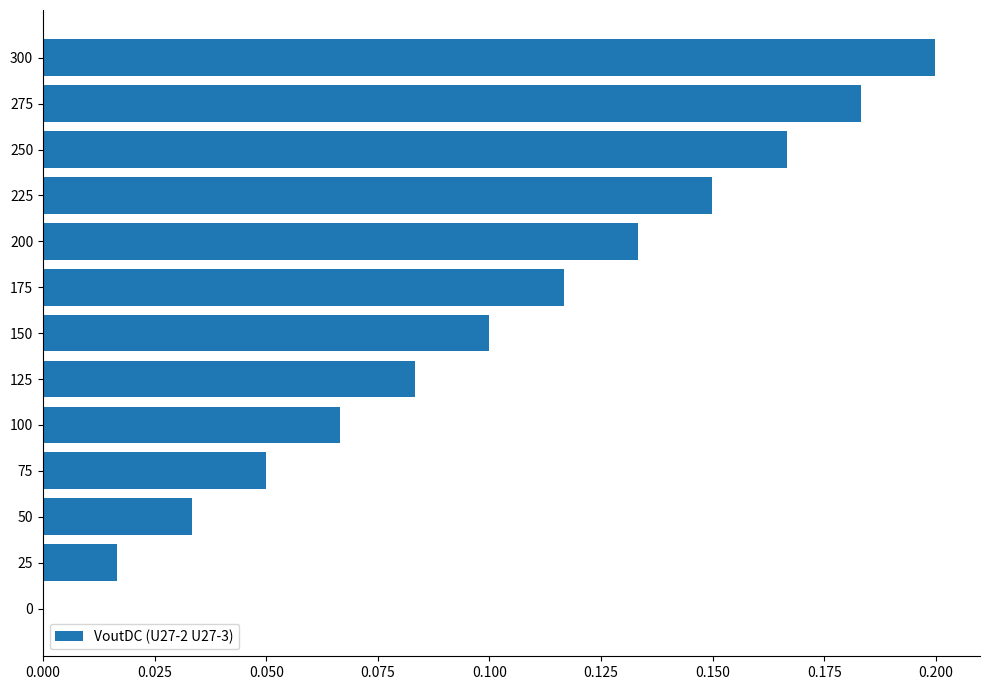

Which has a higher value, 300 or 75?

300